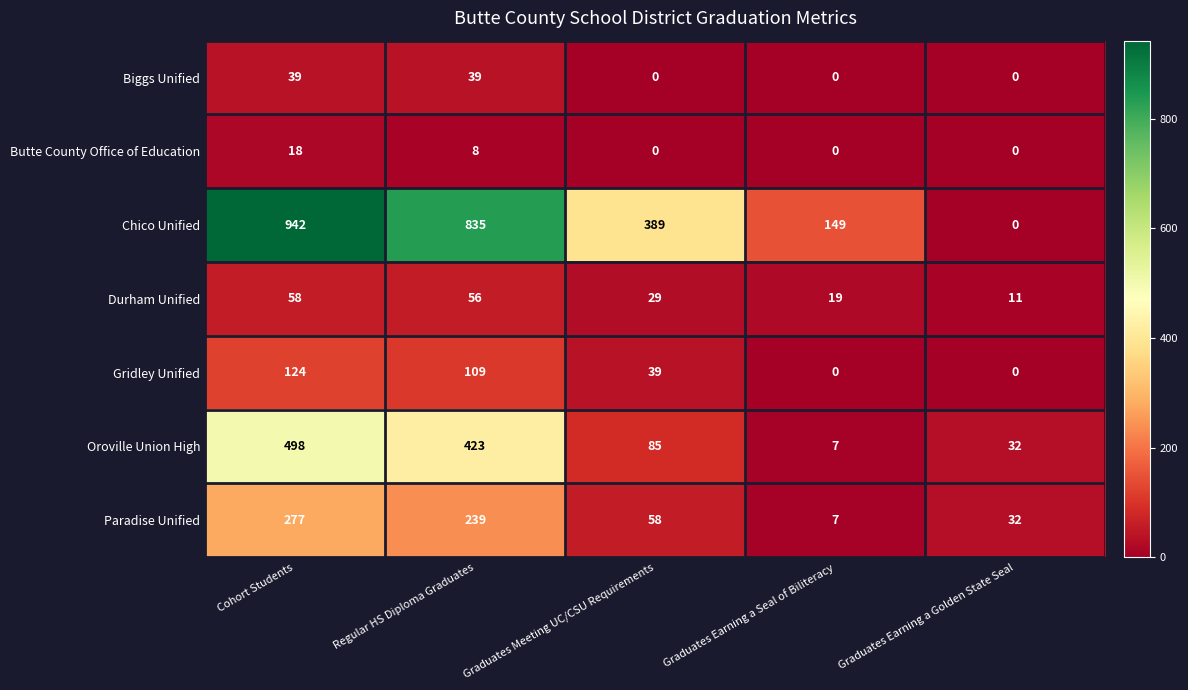

Where is Oroville Union High nearest to the value 252?

Graduates Meeting UC/CSU Requirements